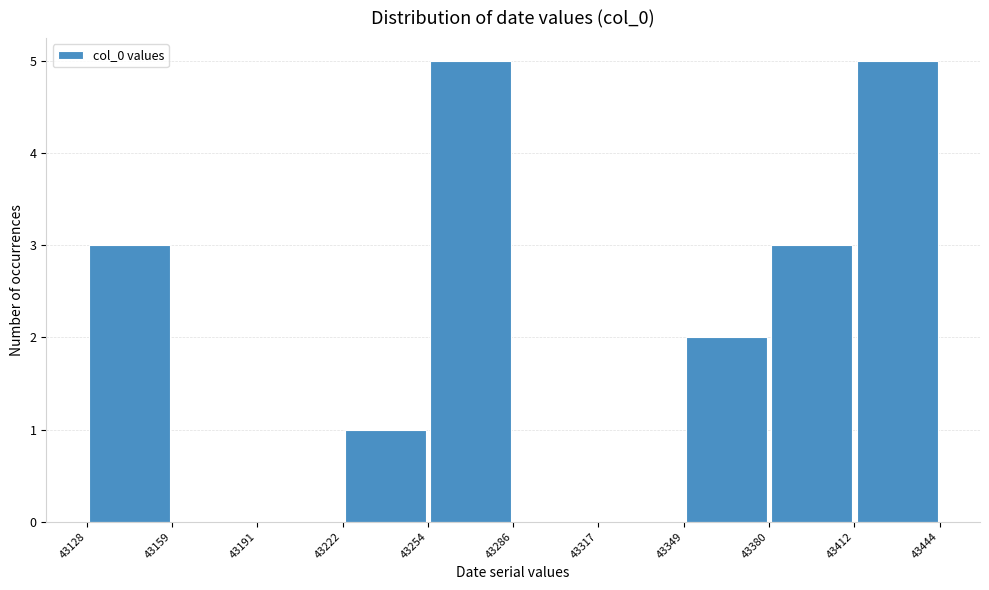

Reading left to right, list every bar in this chart as the range it spans on the x-axis followed by its height. The values are not printed on the chart, so give them approximately, as read against the axis.

43128 to 43159: 3
43159 to 43191: 0
43191 to 43222: 0
43222 to 43254: 1
43254 to 43286: 5
43286 to 43317: 0
43317 to 43349: 0
43349 to 43380: 2
43380 to 43412: 3
43412 to 43444: 5